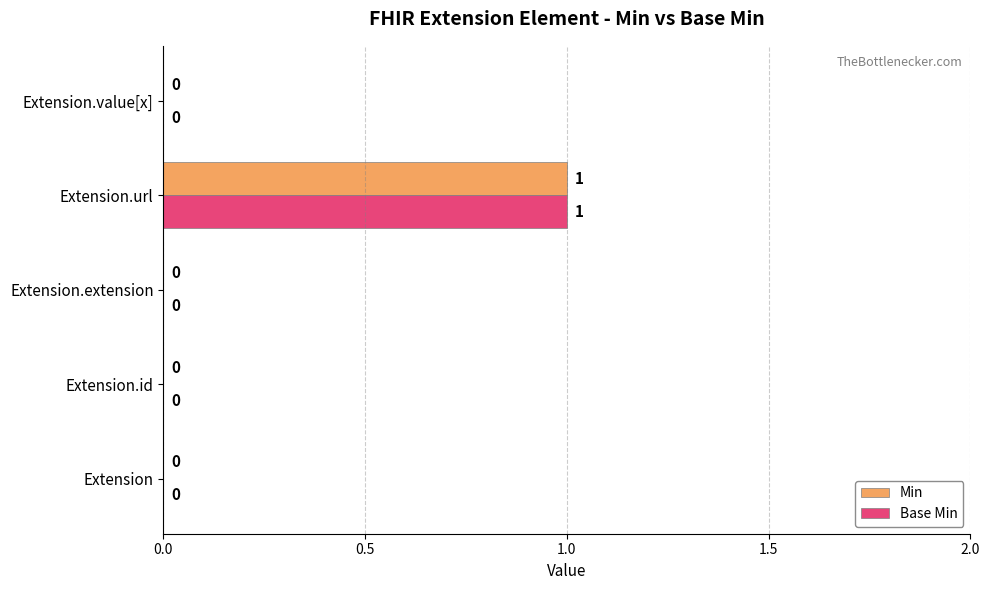

True or false: Base Min has a value of 1 at Extension.url.

True